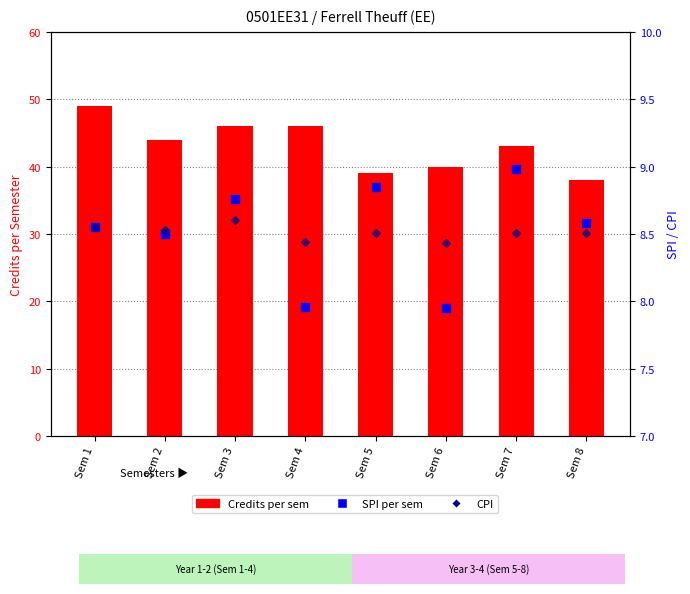

What is the total value across all series at Sem 2?

61.0